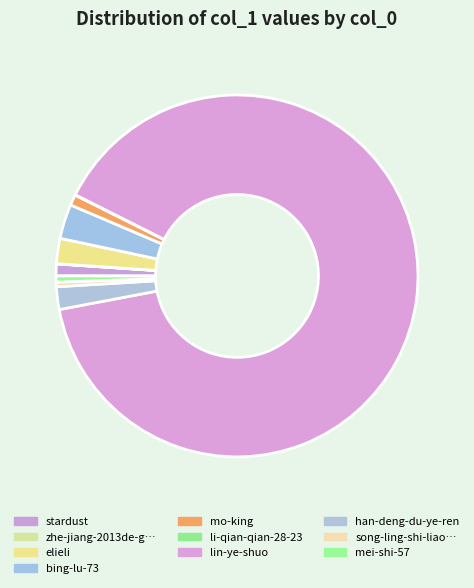

Which slice is the smallest?

zhe-jiang-2013de-gao-kao-zhuang-yuan